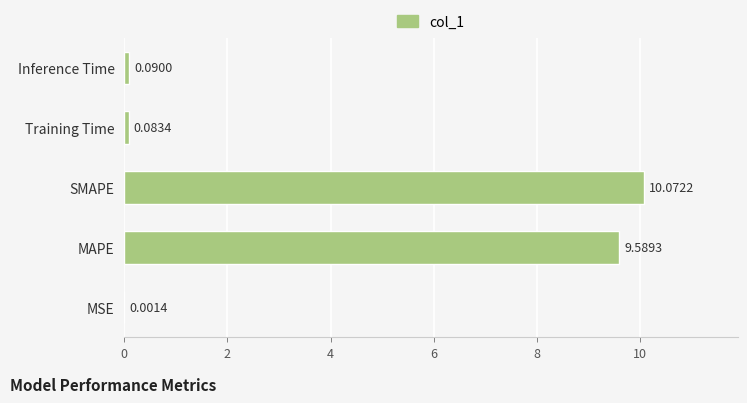

Where is the data nearest to the value 5?

MAPE